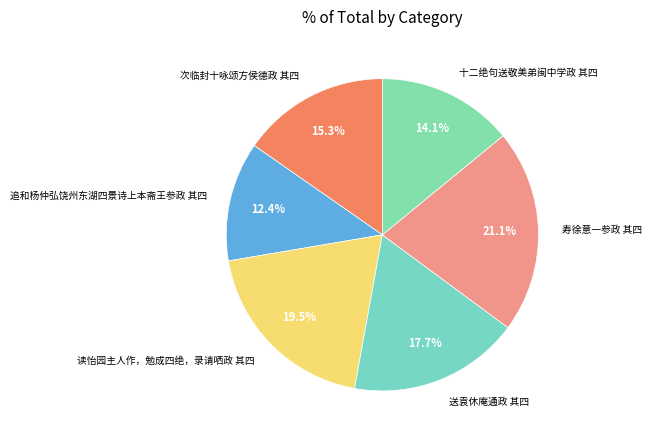

What percentage is the 送袁休庵通政 其四 slice, to the nearest percent?

18%